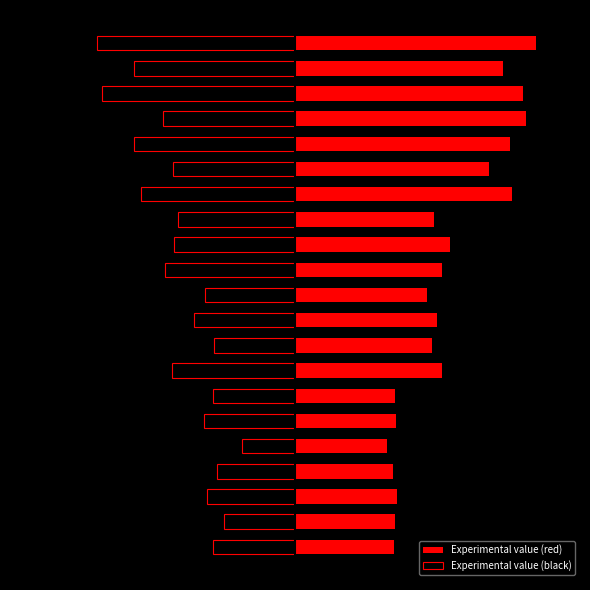

How many groups of bars are there?

21